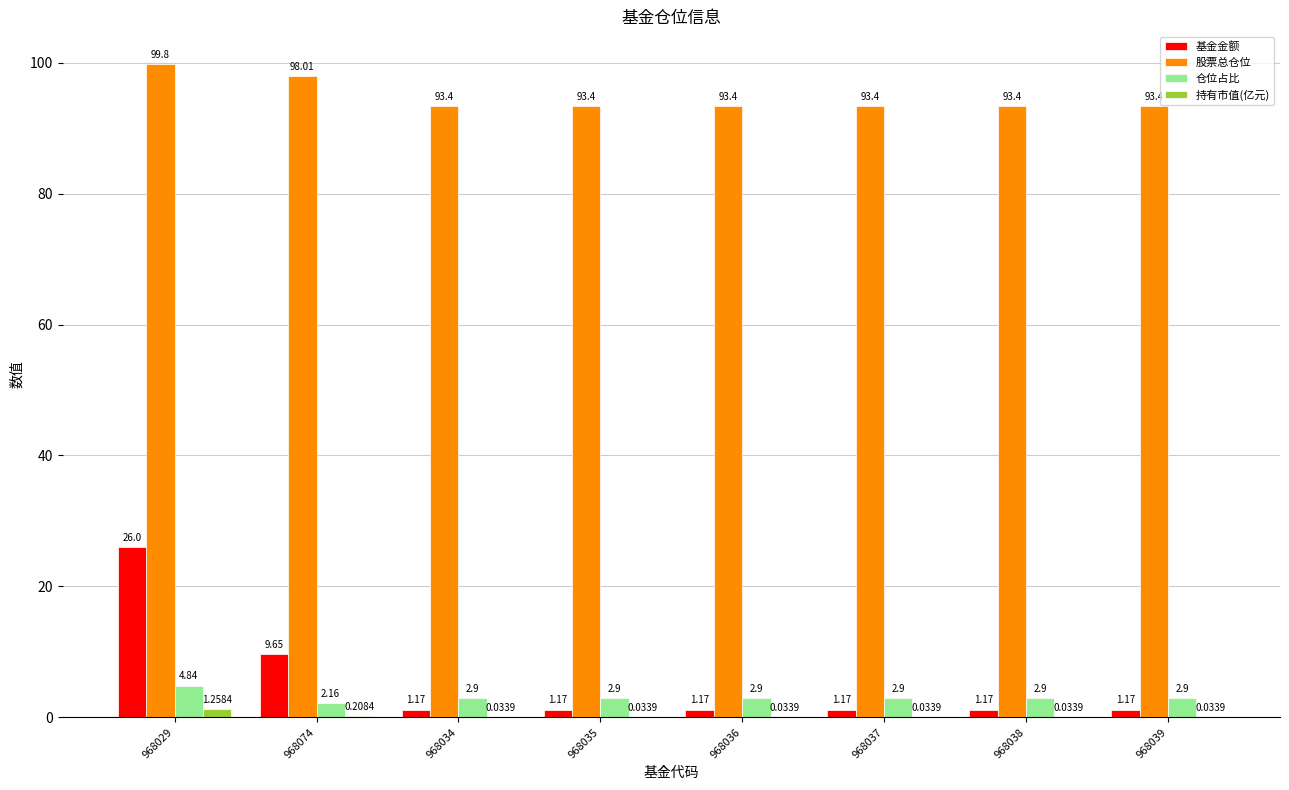

What is the total value across all series at 968036?

97.5